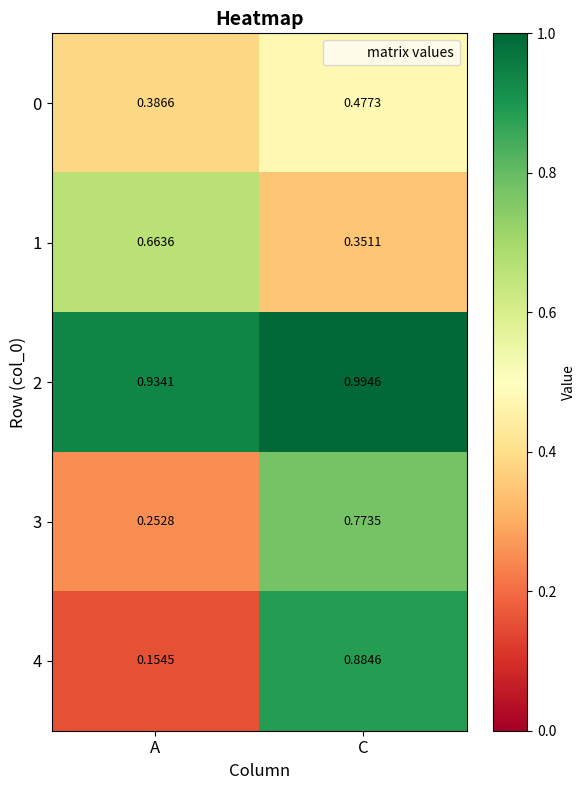

Which category has the lowest value across all series?

A